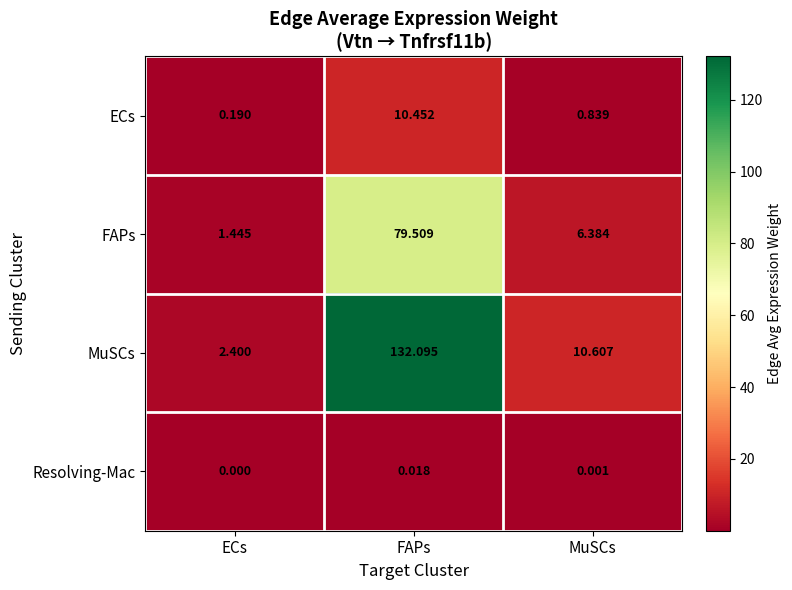

At which category is the sum across all series the highest?

FAPs